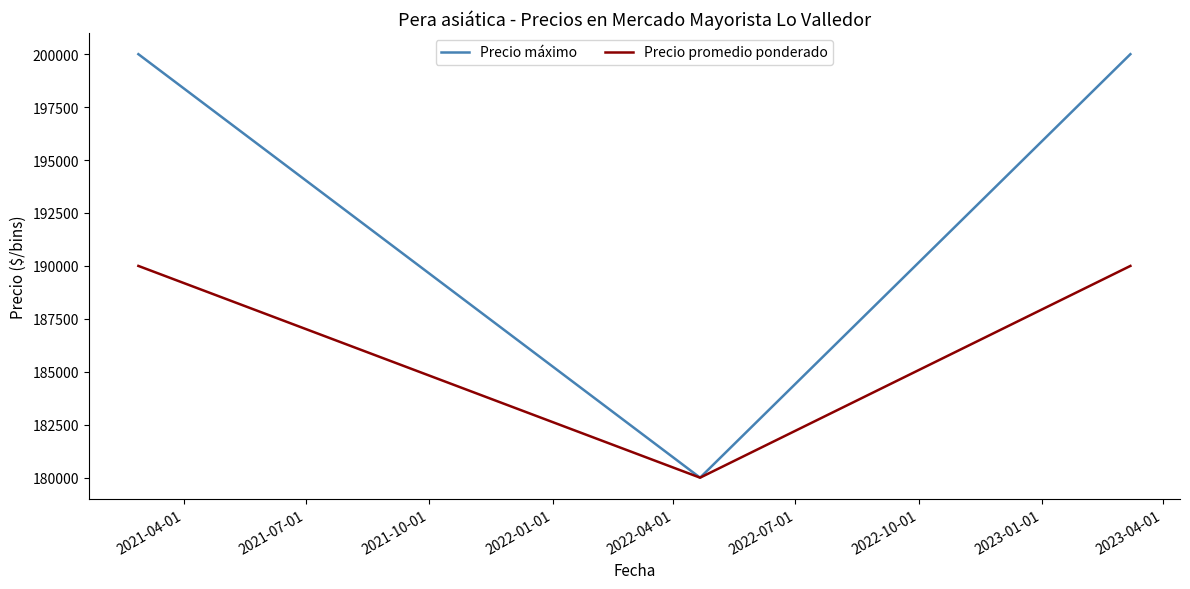

How many series are shown in this chart?

2